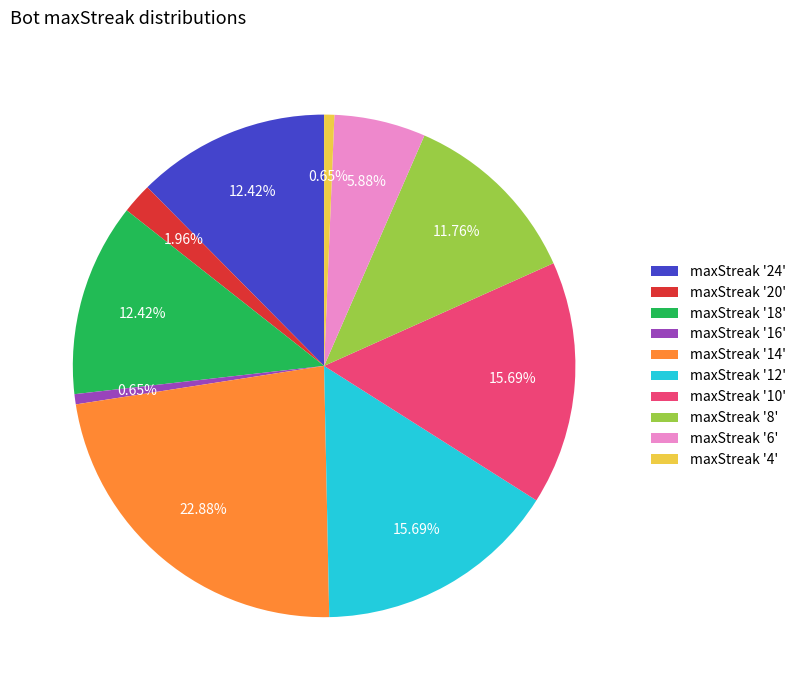

How many segments does this pie chart have?

10